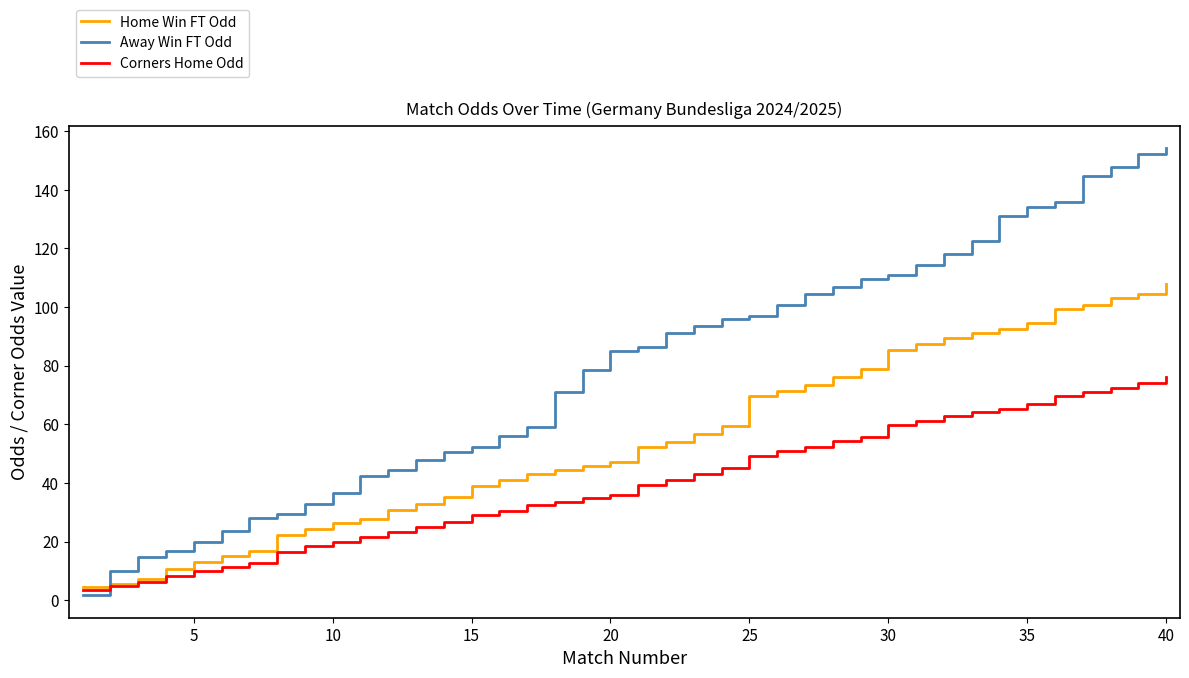

True or false: Away Win FT Odd and Corners Home Odd intersect in this chart.

True